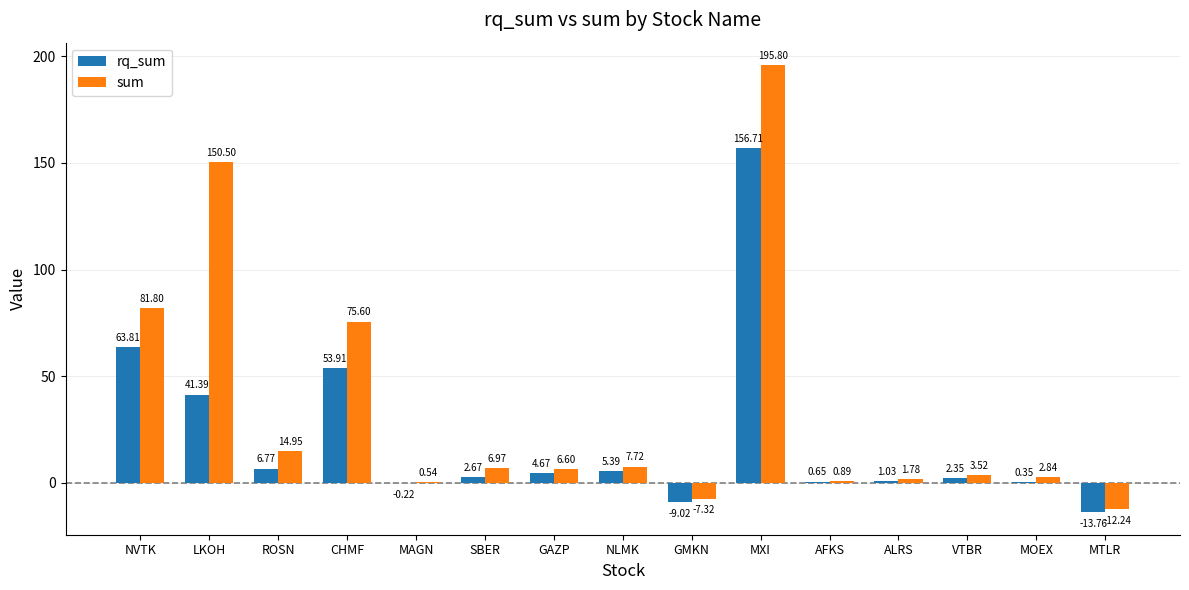

What is the sum of the sum values at MXI and NVTK?

277.6